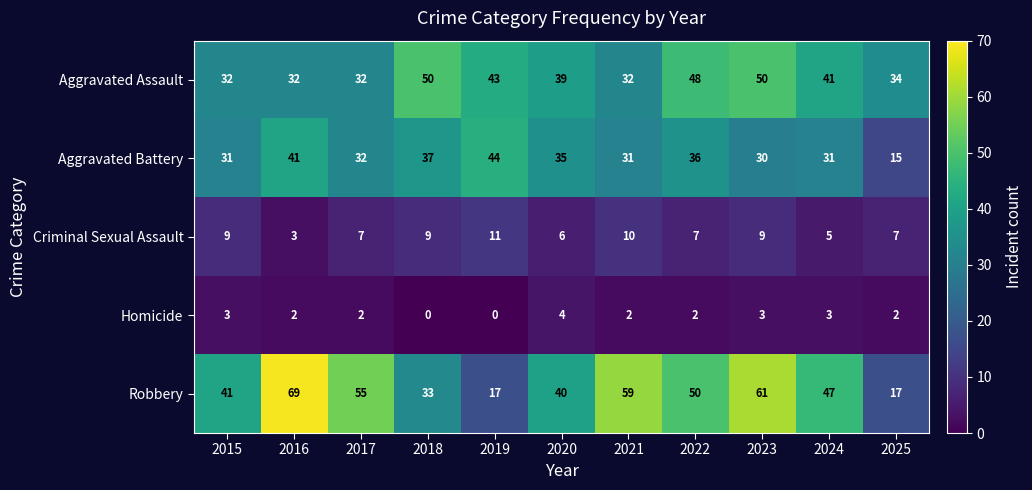

Rank the series at 2022 from lowest to highest value.

Homicide, Criminal Sexual Assault, Aggravated Battery, Aggravated Assault, Robbery